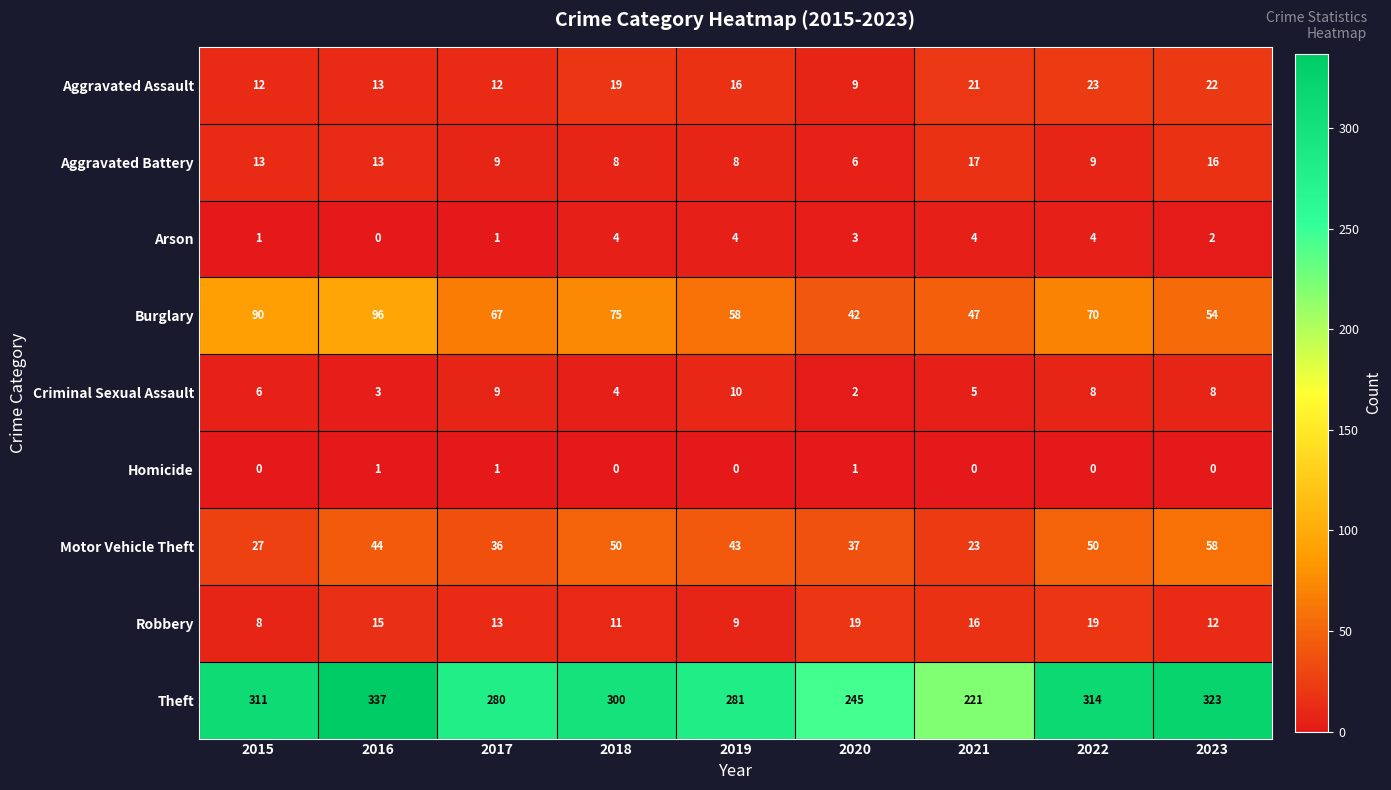

True or false: Theft has a value of 311 at 2015.

True